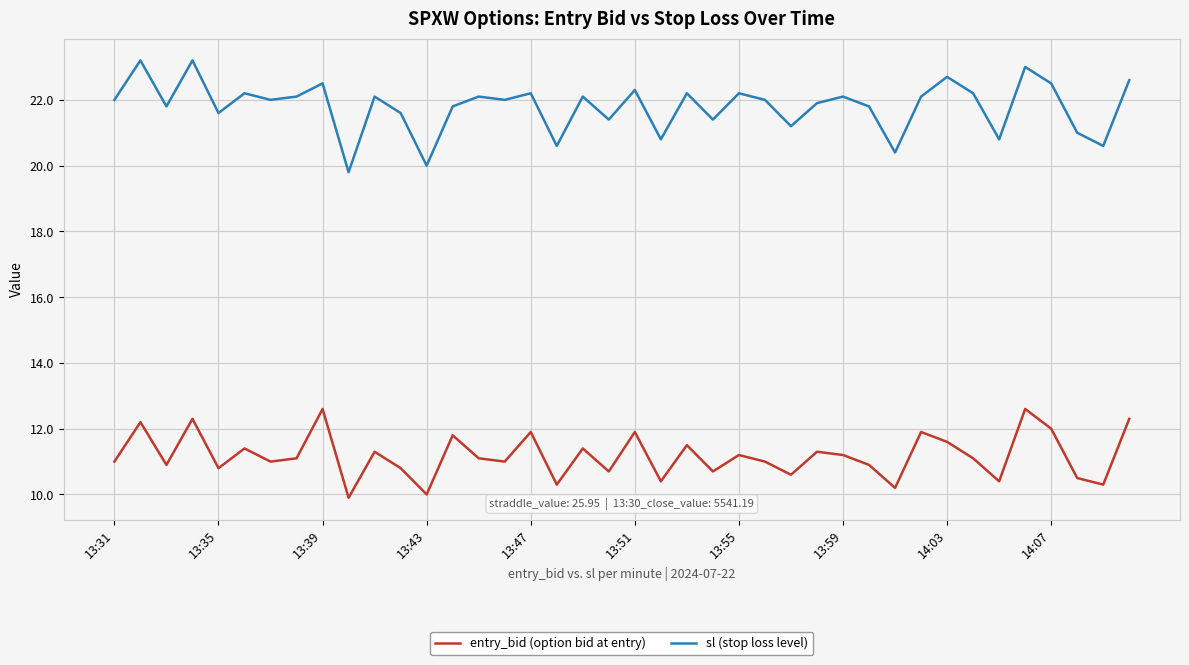

What is the highest value of the entry_bid (option bid at entry) series?

12.6